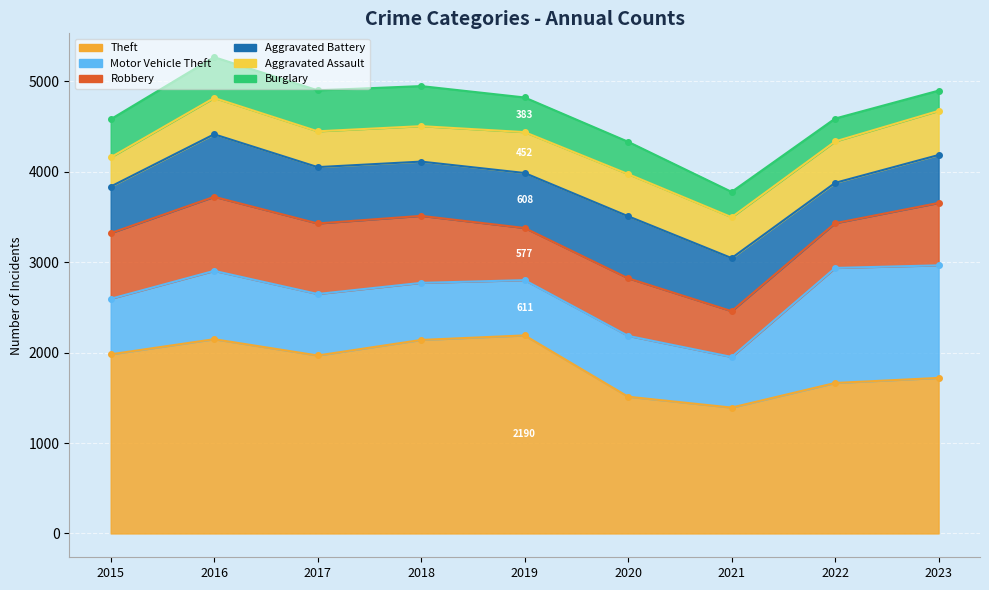

Reading right to left, transcribe all the data shown in this chart.

Theft: 1720	1664	1392	1512	2190	2140	1968	2148	1981
Motor Vehicle Theft: 1245	1272	560	673	611	631	680	756	614
Robbery: 690	495	506	637	577	741	780	819	726
Aggravated Battery: 530	446	587	686	608	600	623	691	515
Aggravated Assault: 488	458	452	466	452	392	396	402	323
Burglary: 224	253	280	357	383	443	453	451	421